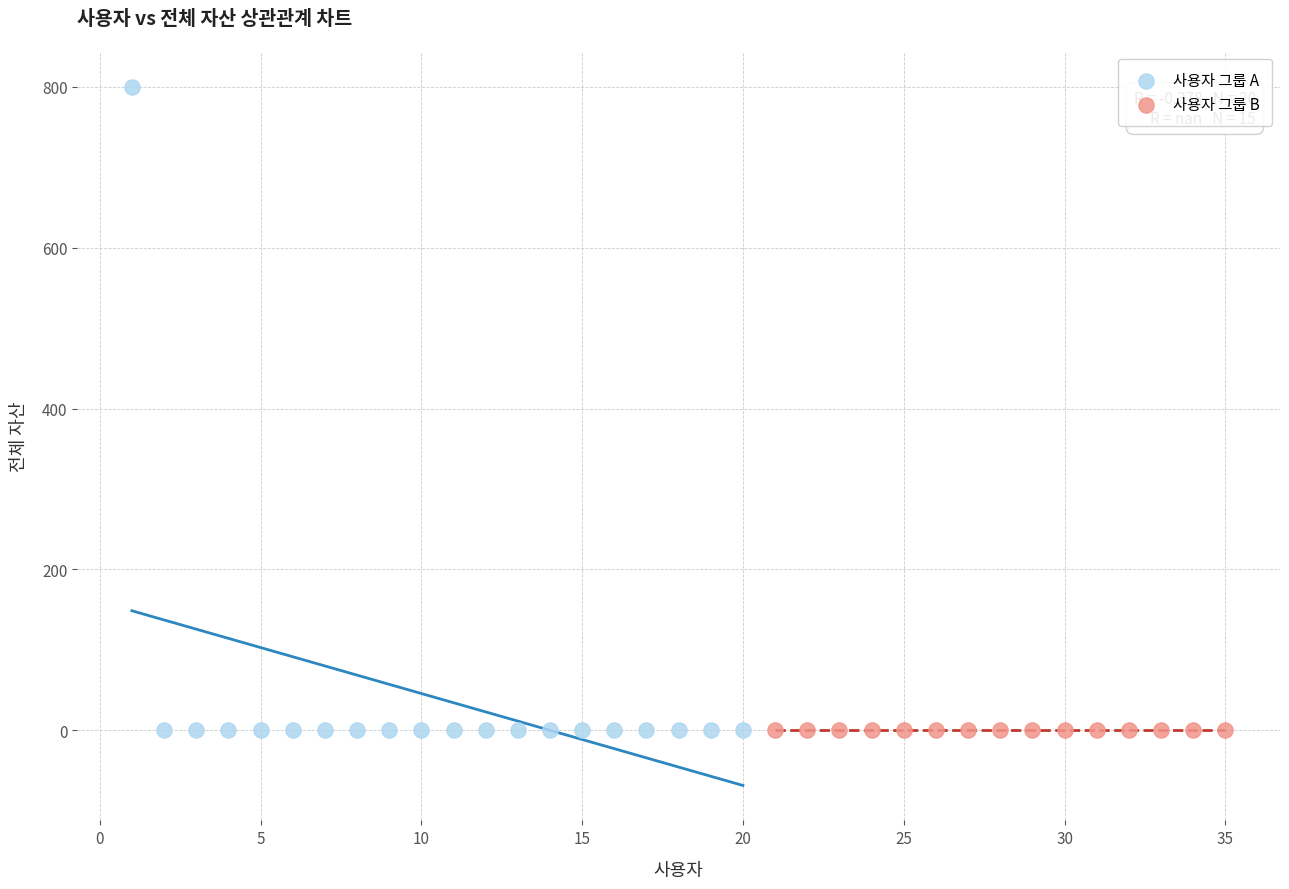

Which series reaches the maximum Y coordinate?

사용자 그룹 A